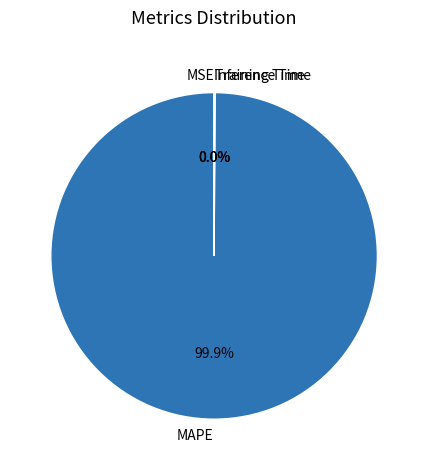

Does MAPE represent more than half of the total?

Yes